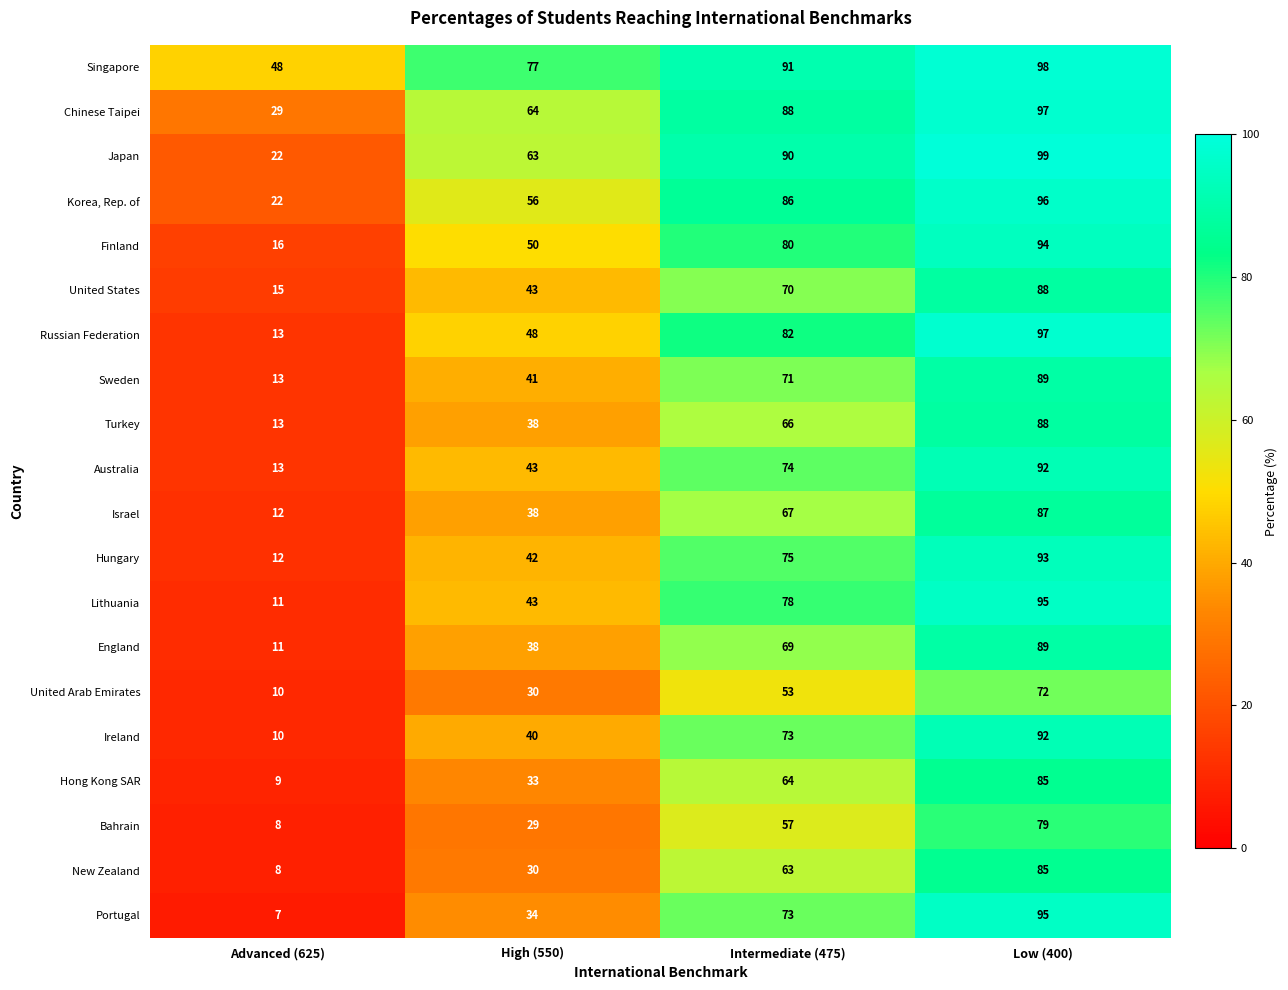

List the labels in order of United Arab Emirates value, largest first.

Low (400), Intermediate (475), High (550), Advanced (625)